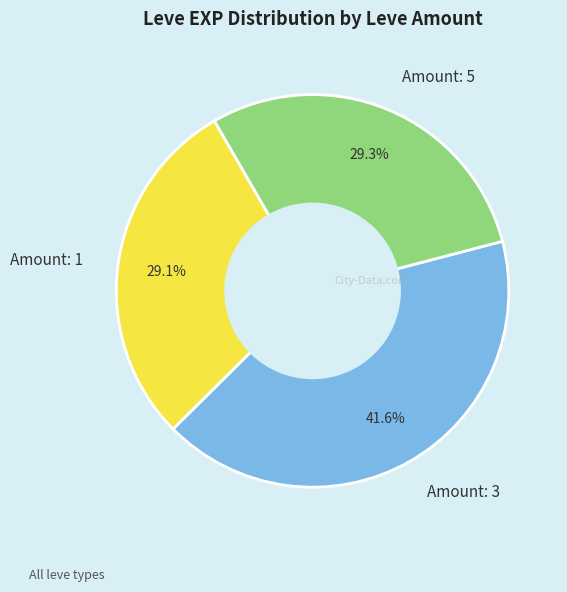

Approximately how many times larger is the value at Amount: 5 compared to Amount: 3?

0.7